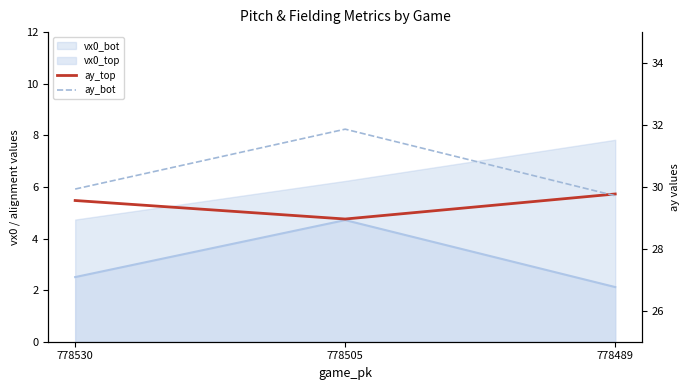

The ay_bot series shows 31.9 at 778505. True or false?

True